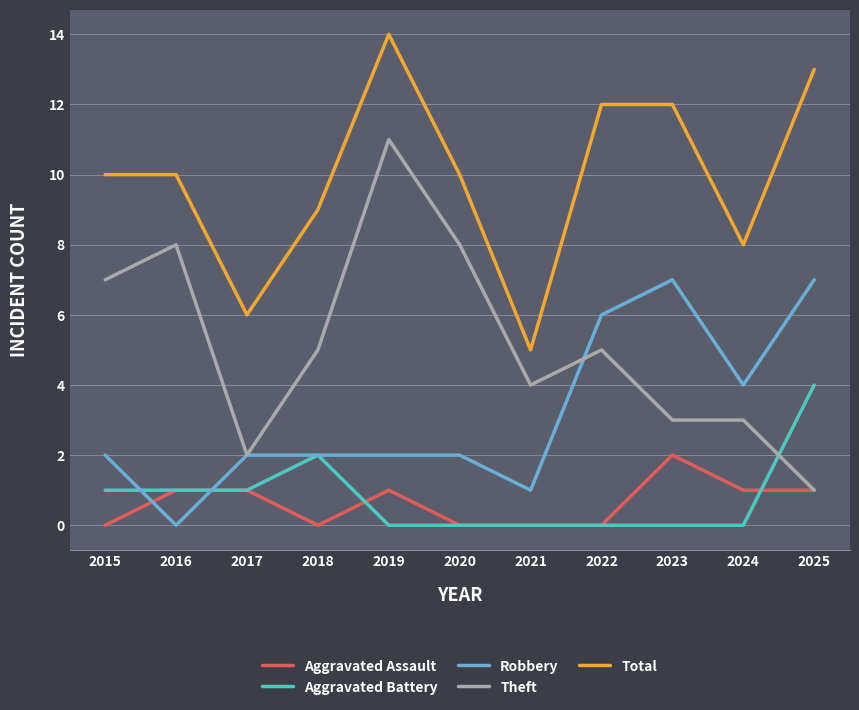

At how many categories does at least one series exceed 11?

4